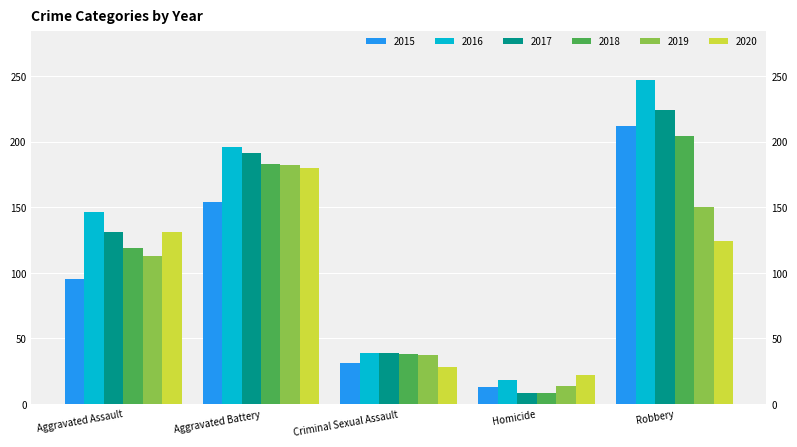

At Robbery, list the series in order from largest to smallest.

2016, 2017, 2015, 2018, 2019, 2020